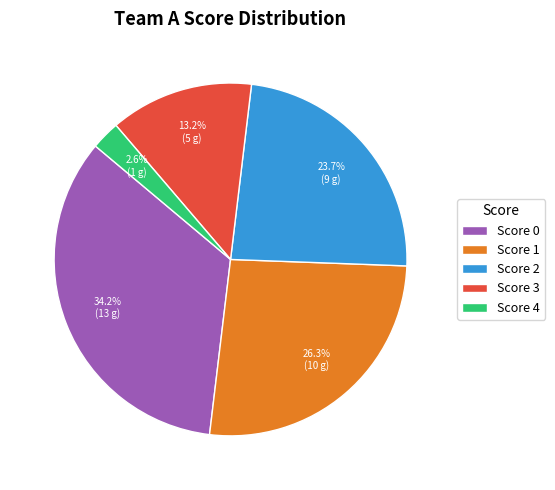

How many slices are in this pie chart?

5